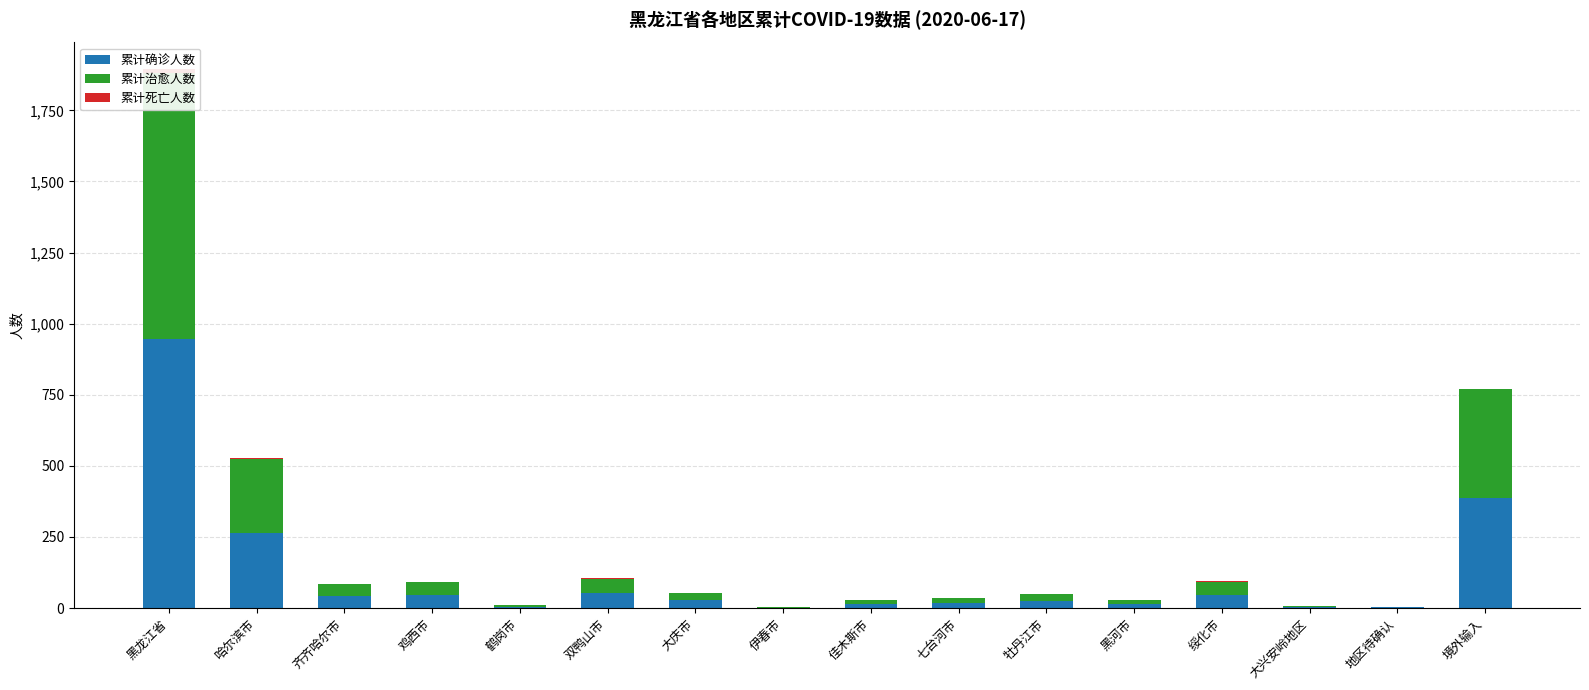

Reading left to right, transcribe all the data shown in this chart.

累计确诊人数: 947	264	43	46	5	52	27	1	15	17	25	14	47	3	2	386
累计治愈人数: 934	260	42	46	5	49	26	1	15	17	25	14	43	3	2	386
累计死亡人数: 13	4	1	0	0	3	1	0	0	0	0	0	4	0	0	0